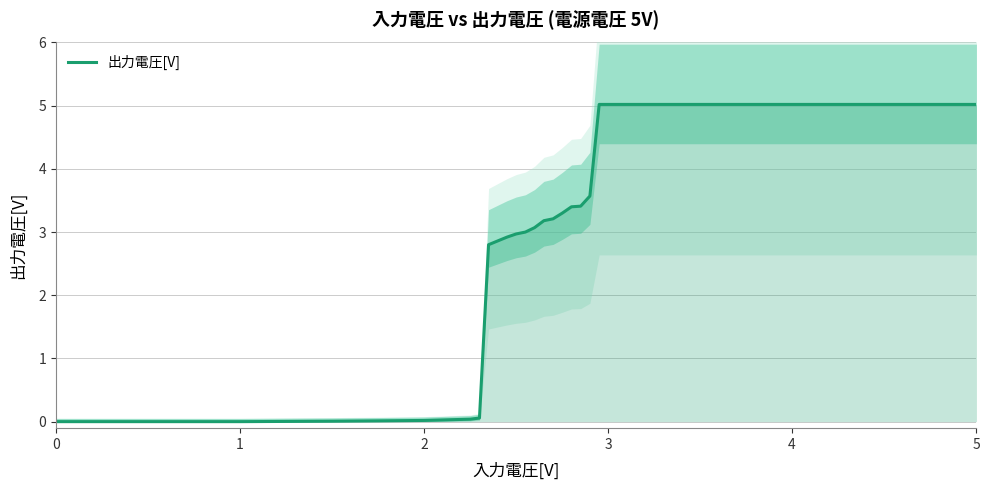

The value at 10 is 1.5. True or false?

False